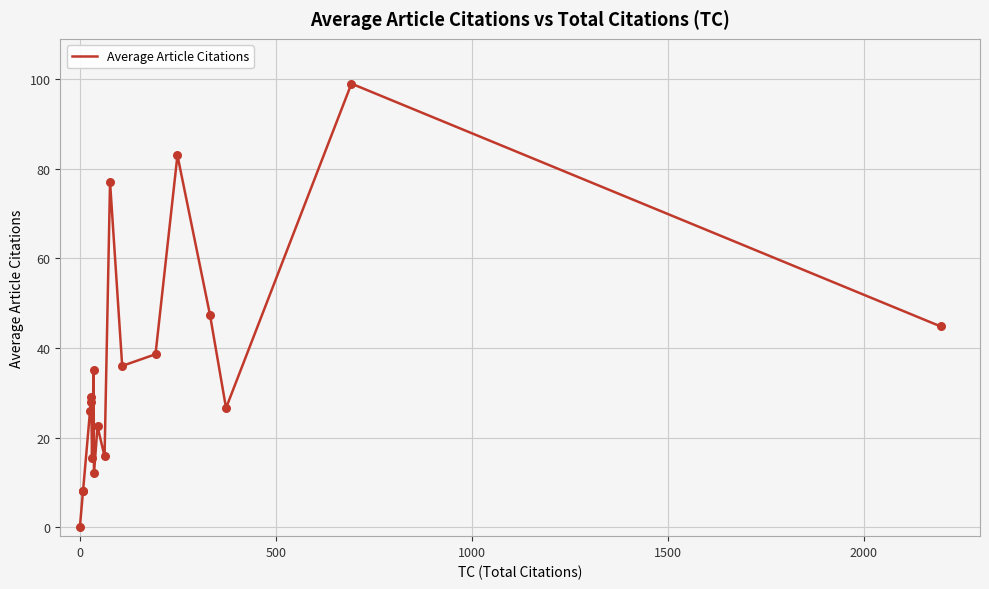

Between 0 and 1000, which is larger?

1000